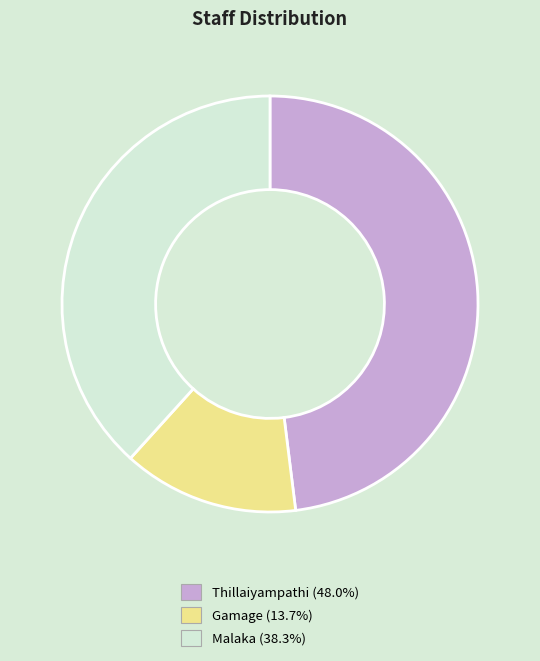

Does any single category account for the majority?

No